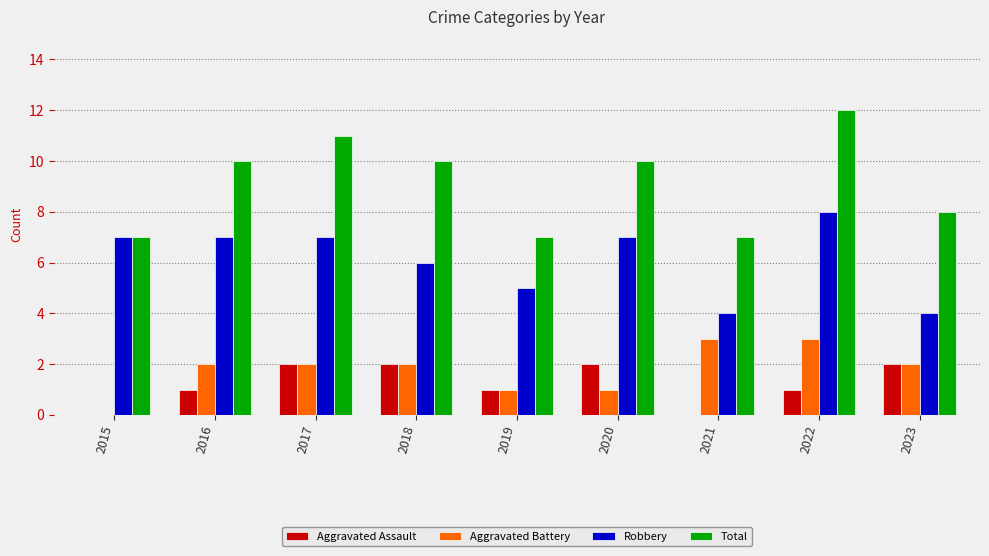

The value of Aggravated Battery at 2022 is 3. True or false?

True